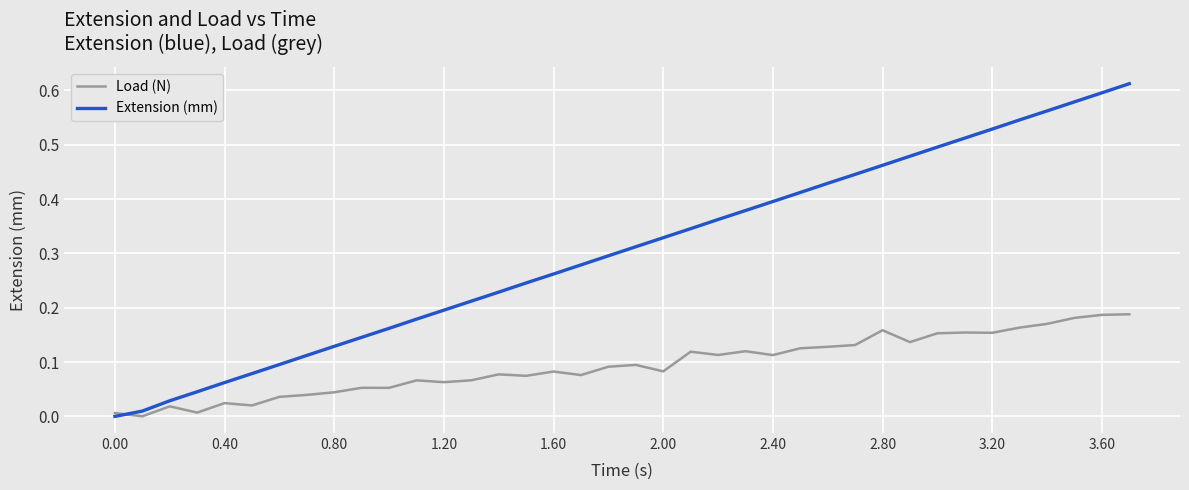

True or false: Extension (mm) and Load (N) cross at least once.

True